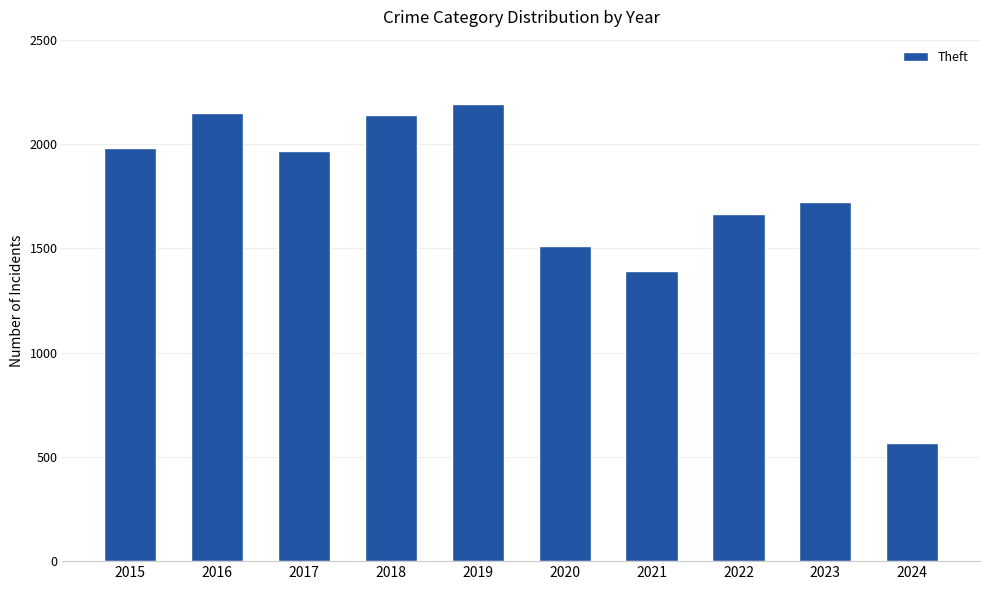

Is it true that the value at 2016 is 2148?

True